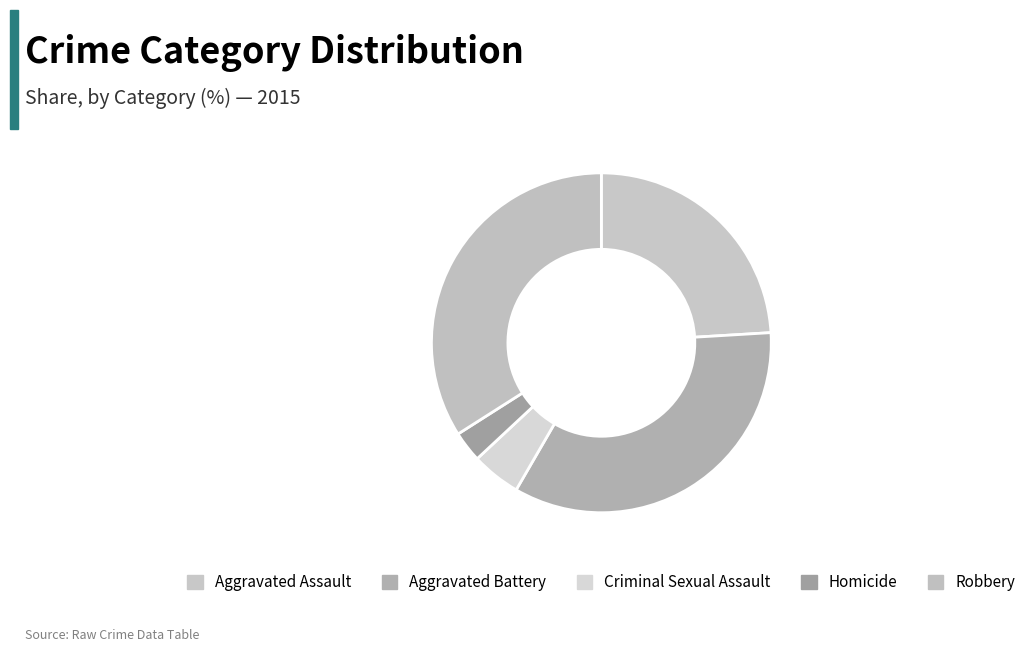

Between Aggravated Battery and Homicide, which is larger?

Aggravated Battery